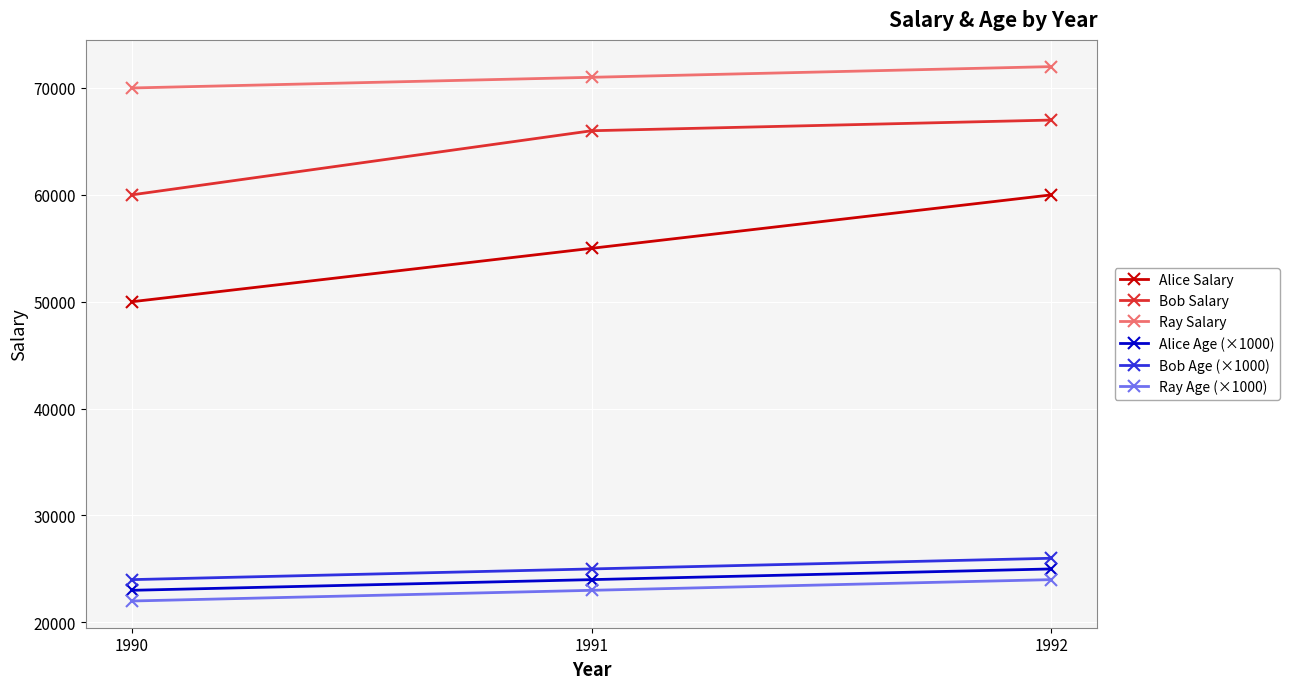

Count the Alice Salary values in the range 50000 to 60000.

3